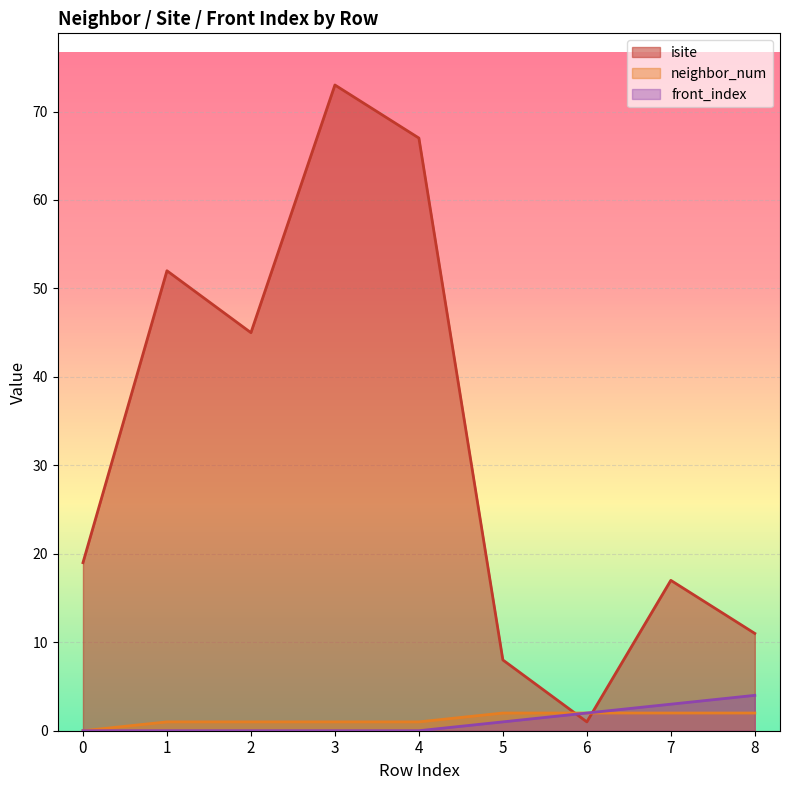

What value does the front_index series have at 6?

2